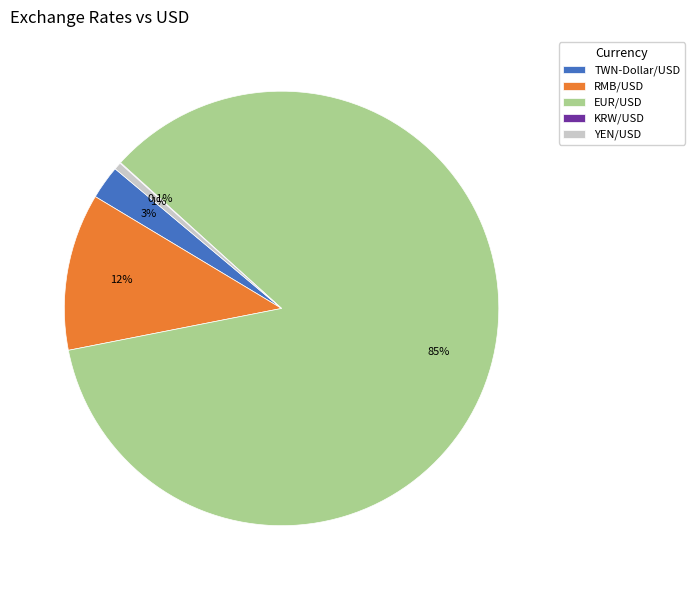

The YEN/USD slice represents 11% of the pie. True or false?

False